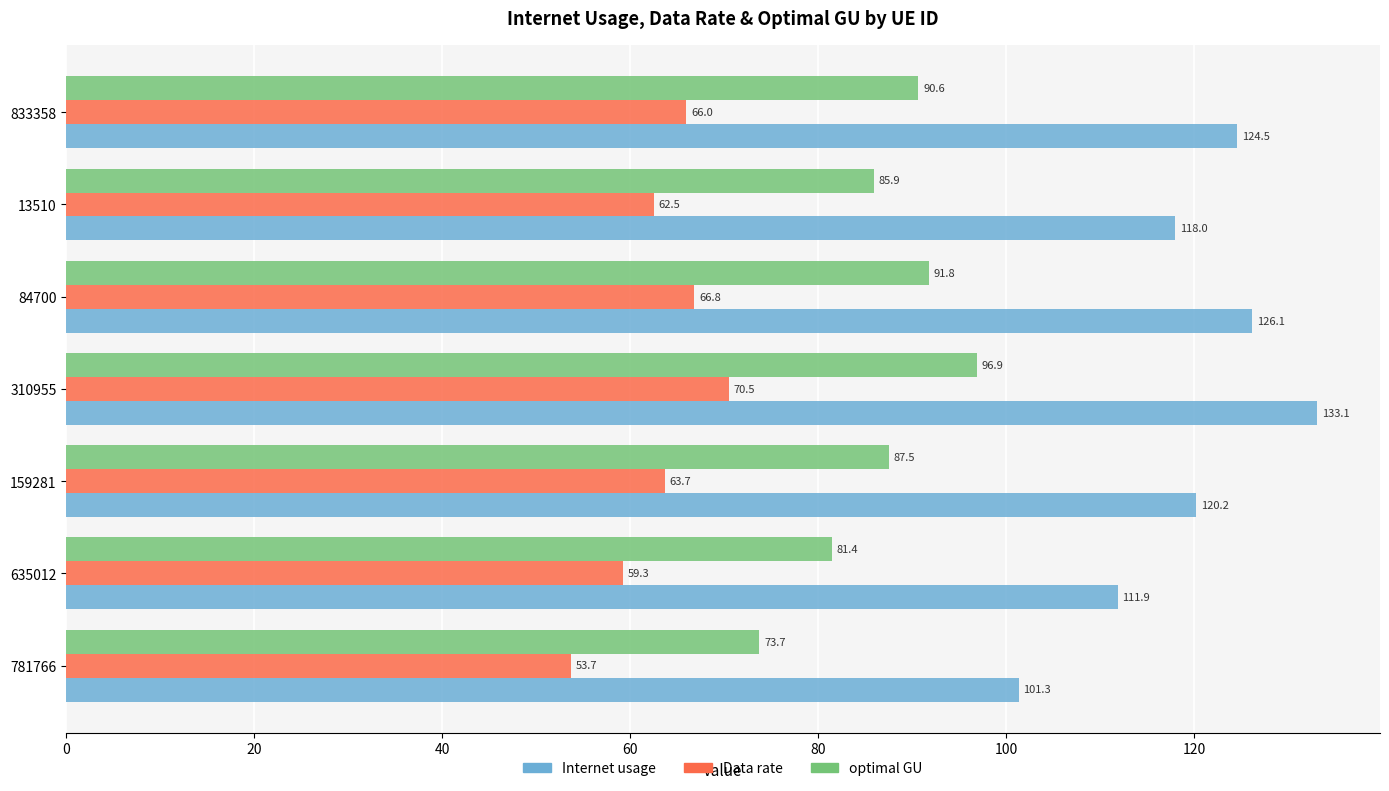

At how many categories does at least one series exceed 108?

6